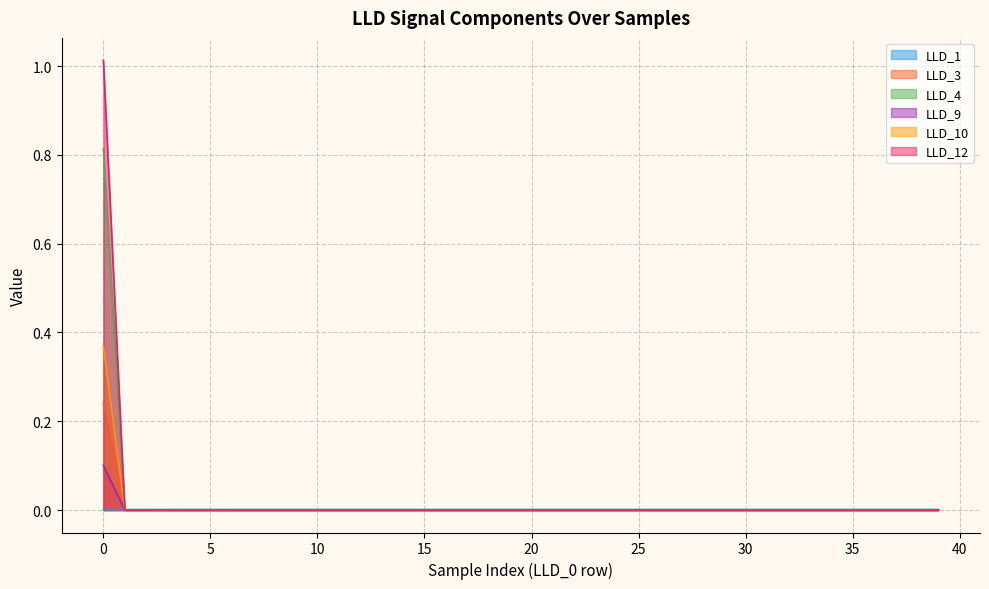

The value of LLD_12 at 19 is 0.4. True or false?

False